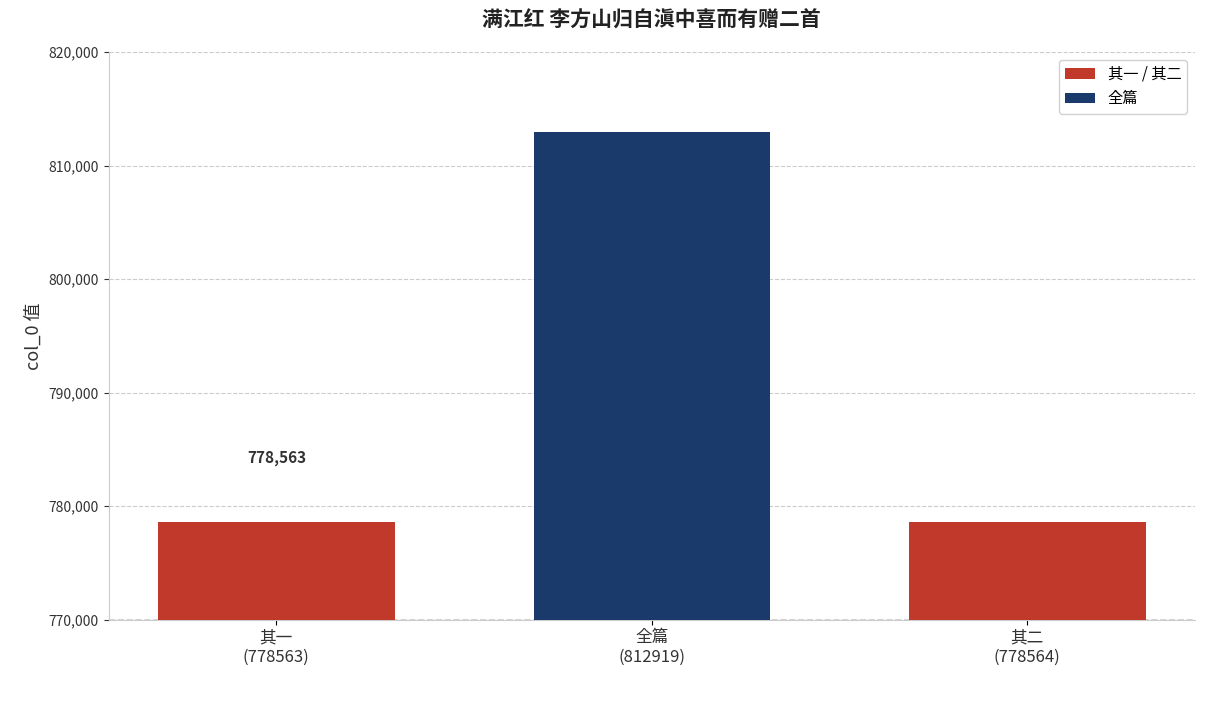

How many data points are less than 778564?

1